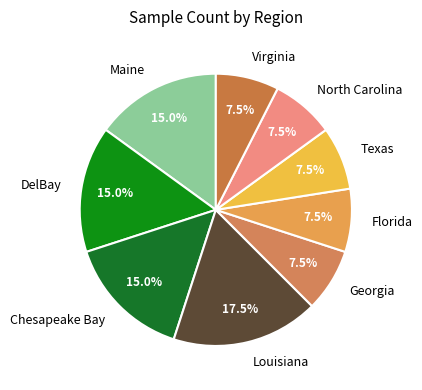

Which slice is the largest?

Louisiana